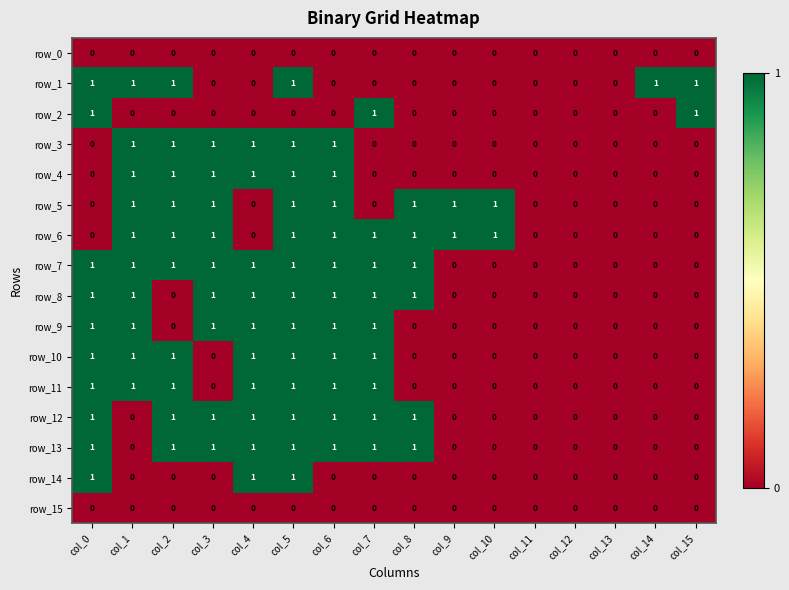

What is the total value across all series at col_4?

10